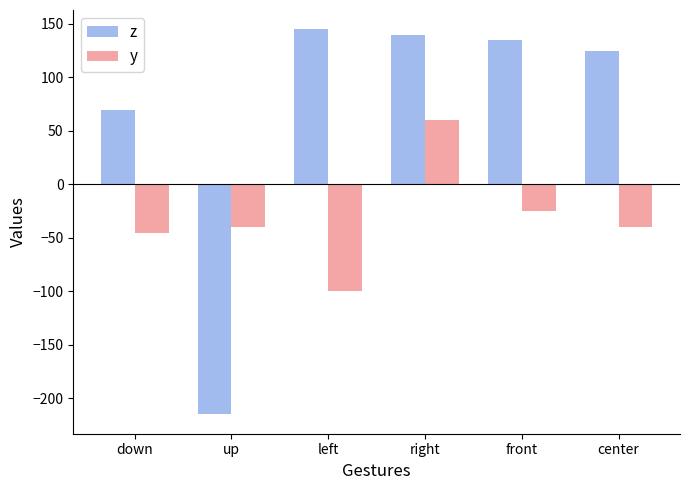

What is the sum of all z values?

400